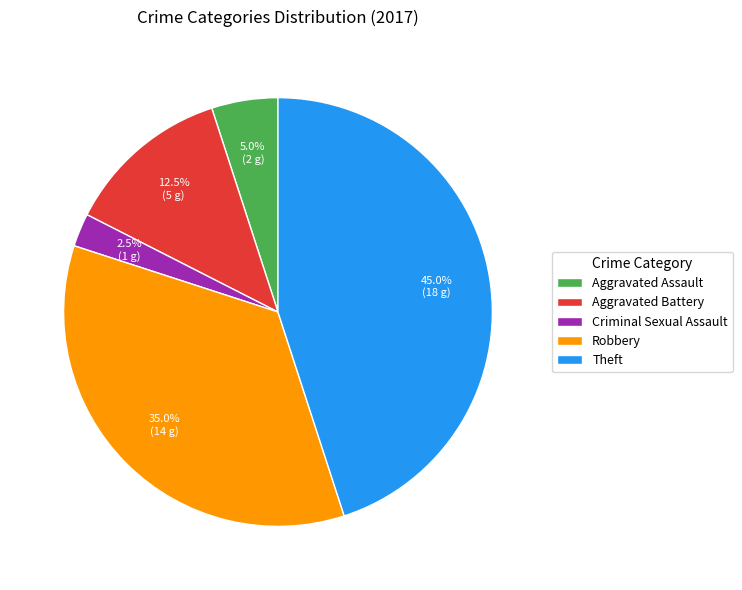

Is there any slice that represents more than half of the pie?

No